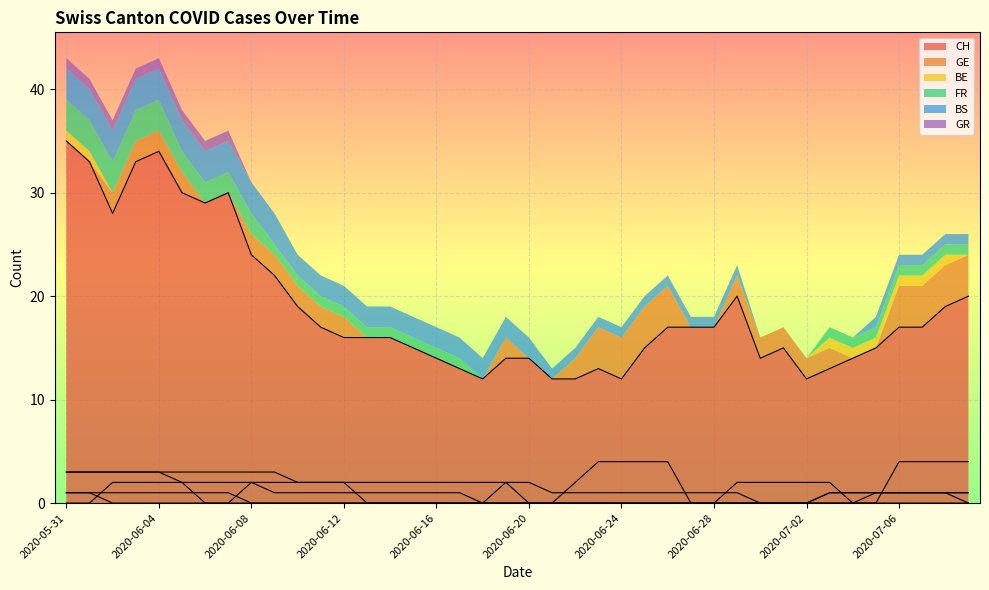

Rank the categories by GE value from lowest to highest.

2020-05-31, 2020-06-01, 2020-06-06, 2020-06-07, 2020-06-13, 2020-06-14, 2020-06-15, 2020-06-16, 2020-06-17, 2020-06-18, 2020-06-20, 2020-06-21, 2020-06-27, 2020-06-28, 2020-07-04, 2020-07-05, 2020-06-02, 2020-06-03, 2020-06-04, 2020-06-05, 2020-06-08, 2020-06-09, 2020-06-10, 2020-06-11, 2020-06-12, 2020-06-19, 2020-06-22, 2020-06-29, 2020-06-30, 2020-07-01, 2020-07-02, 2020-07-03, 2020-06-23, 2020-06-24, 2020-06-25, 2020-06-26, 2020-07-06, 2020-07-07, 2020-07-08, 2020-07-09